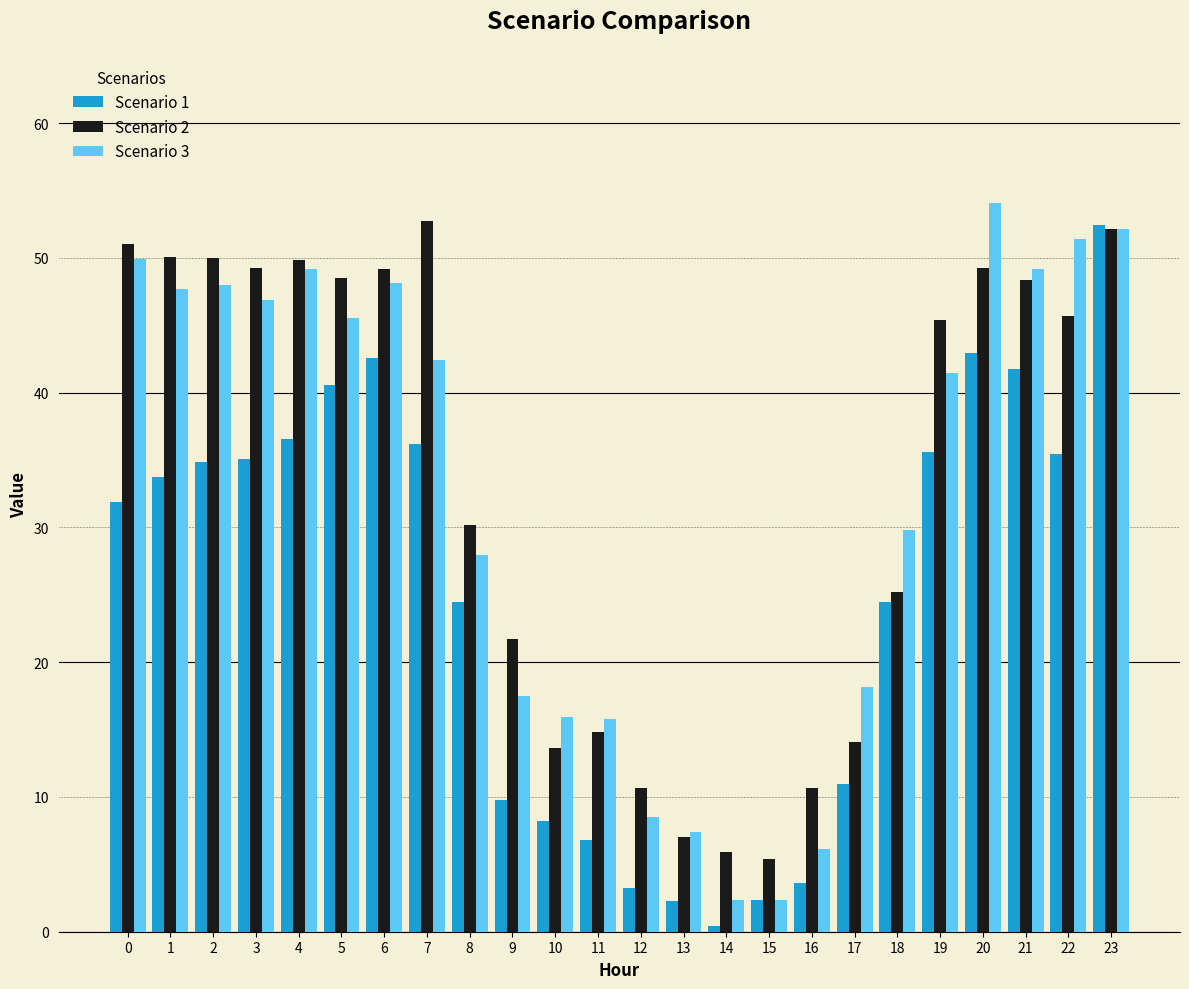

Does the chart contain any negative values?

No